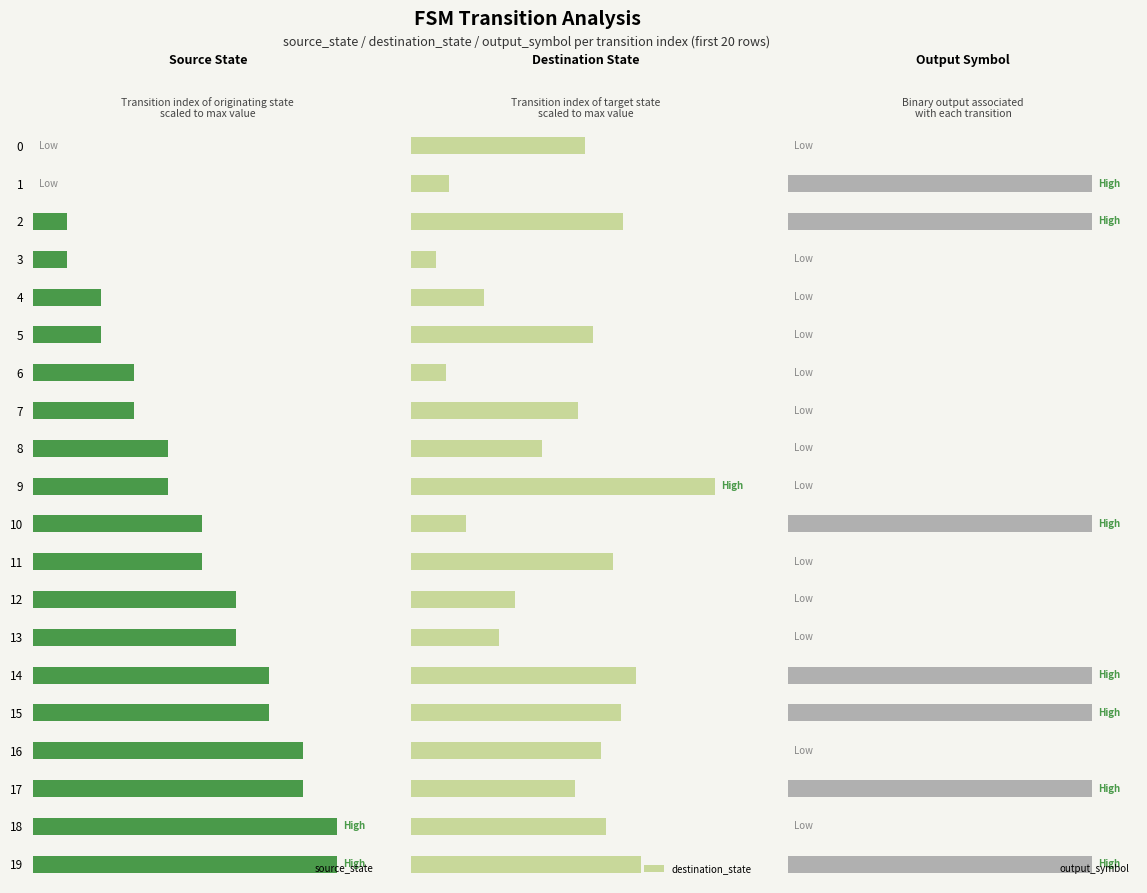

What are all the series names shown in the legend?

source_state, destination_state, output_symbol